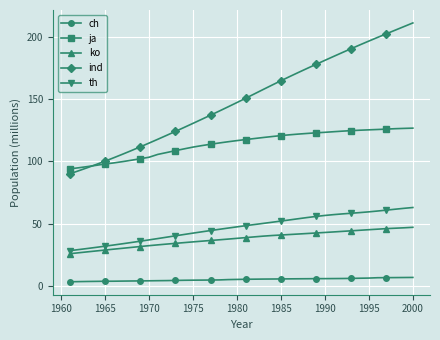

True or false: ko and ind intersect in this chart.

False